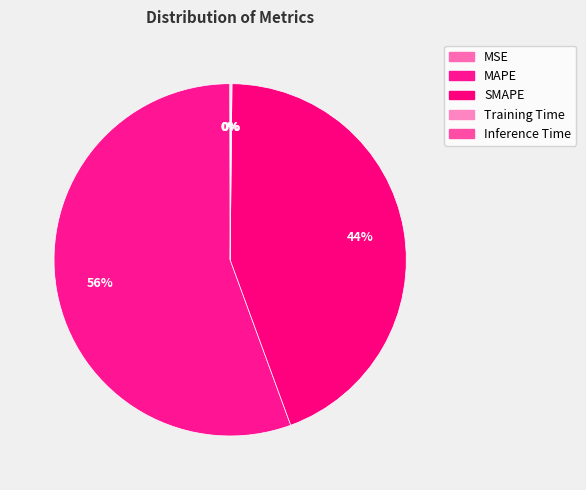

What percentage do SMAPE and MSE together represent?

44.3%